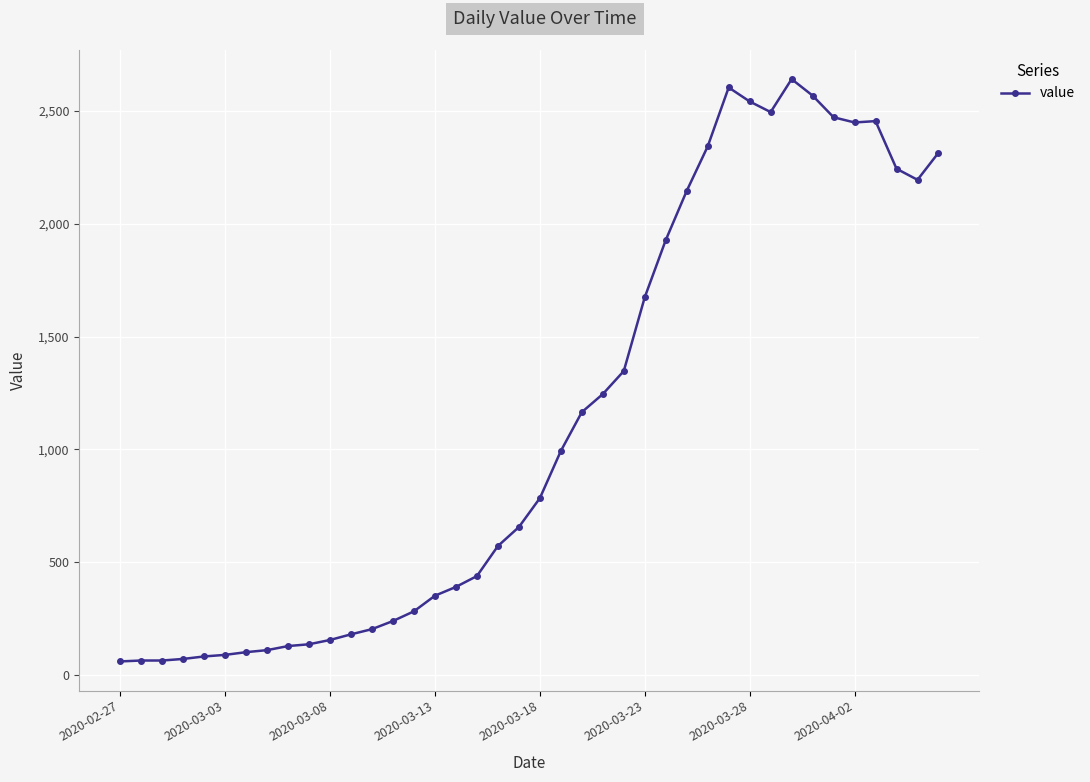

What is the greatest value displayed?

2640